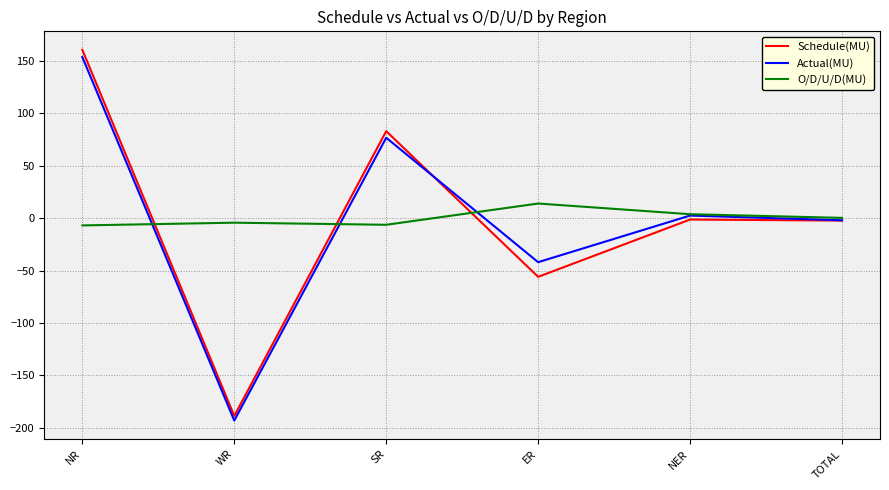

What are all the series names shown in the legend?

Schedule(MU), Actual(MU), O/D/U/D(MU)